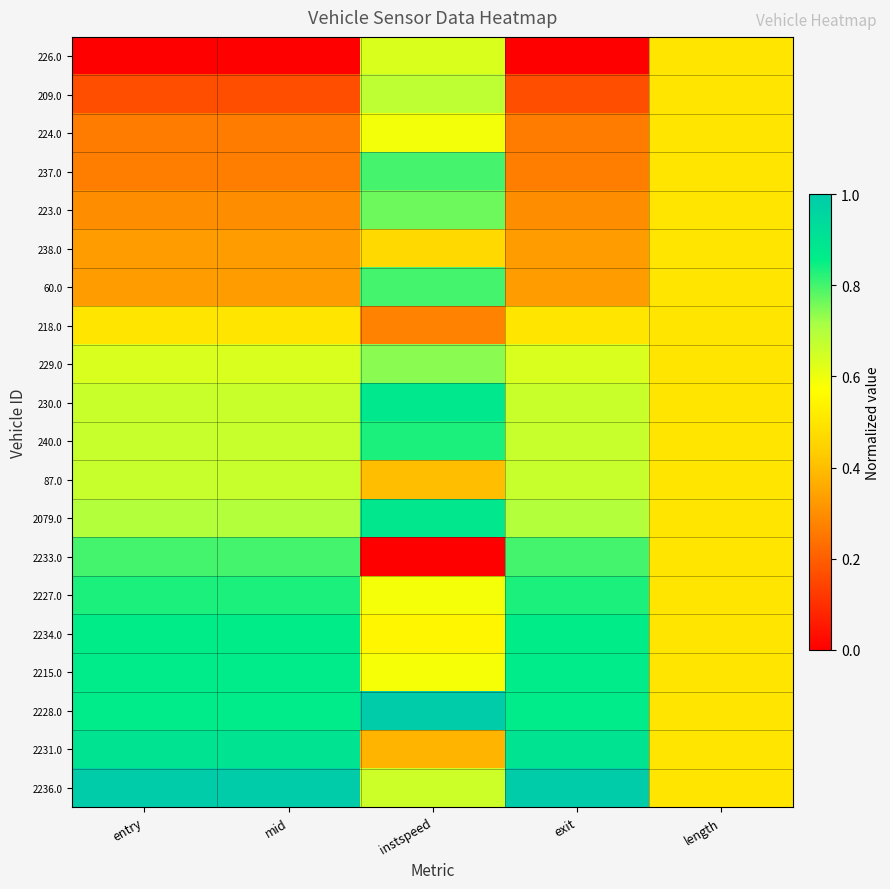

At which category is the sum across all series the highest?

instspeed